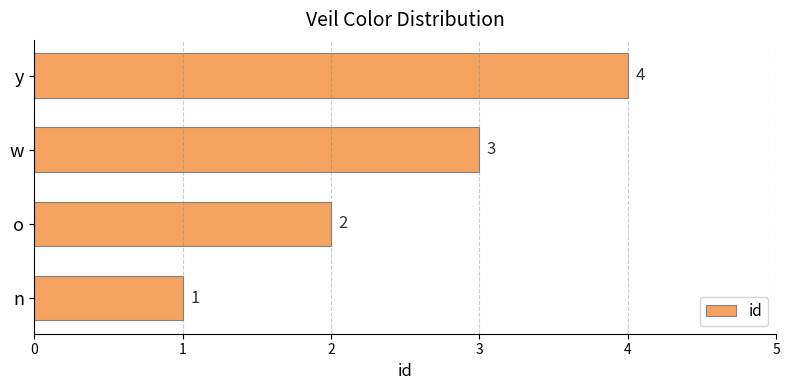

Between w and o, which is larger?

w